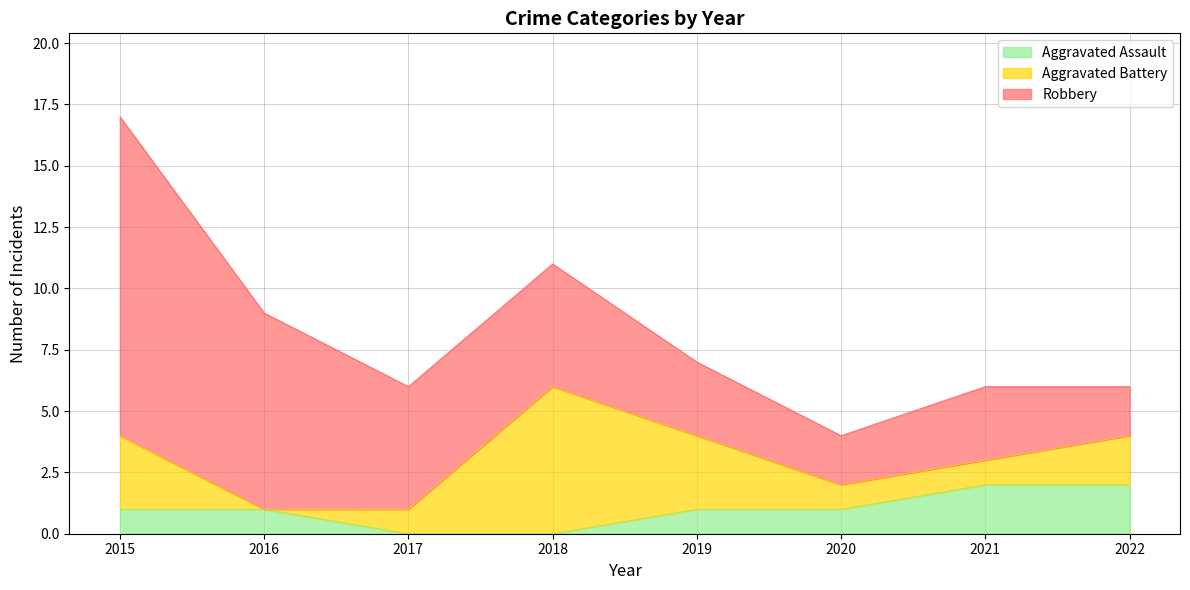

What is the sum of the Aggravated Battery values at 2016 and 2019?

3